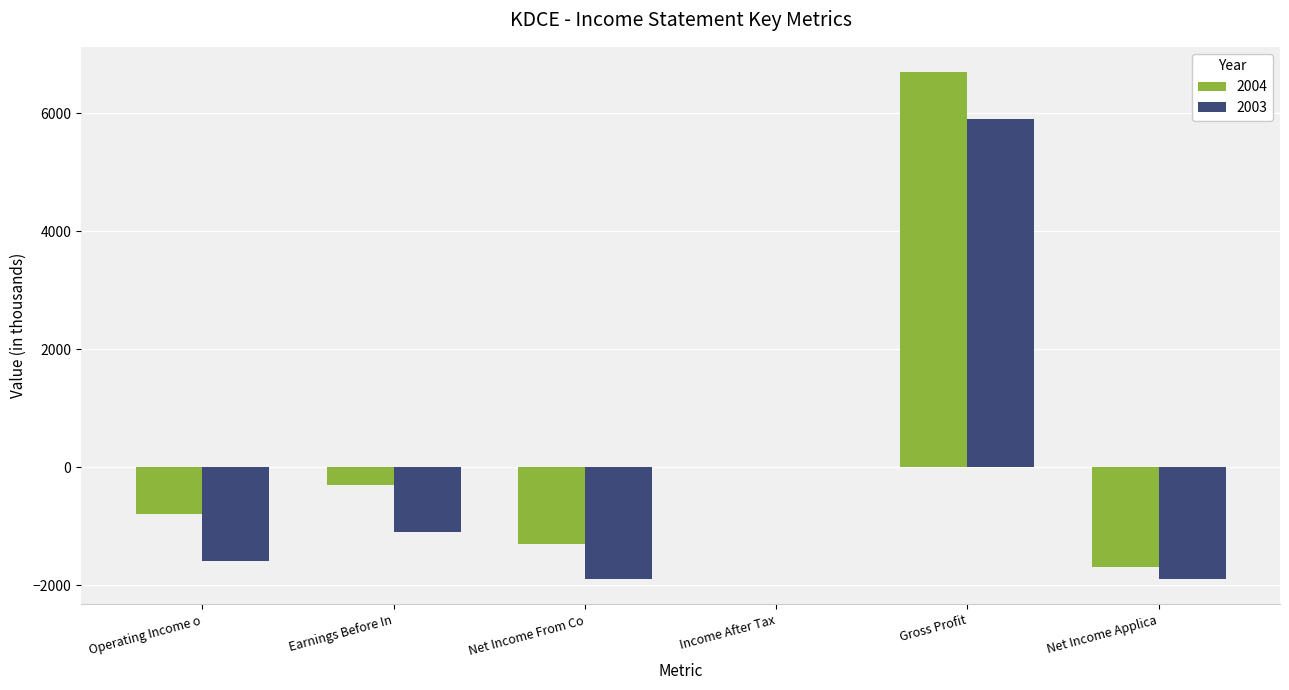

At which label is 2004 closest to 2500?

Income After Tax